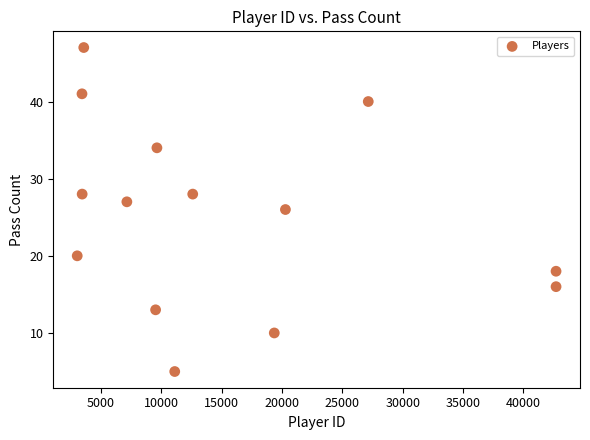

What is the range of X values (max minus min)?

39659